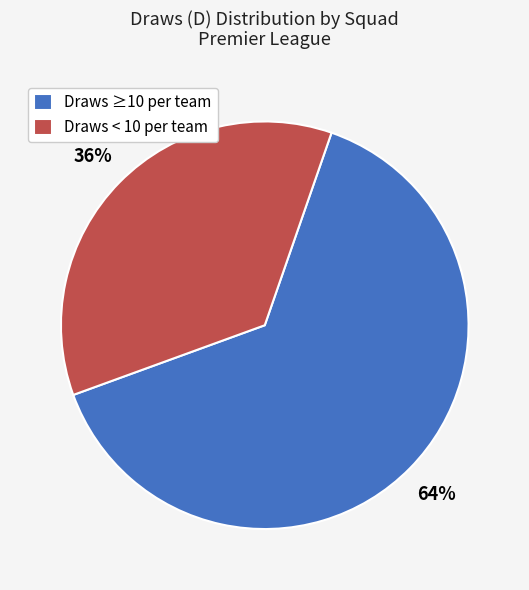

Which category has the smallest portion of the pie?

Draws < 10 per team